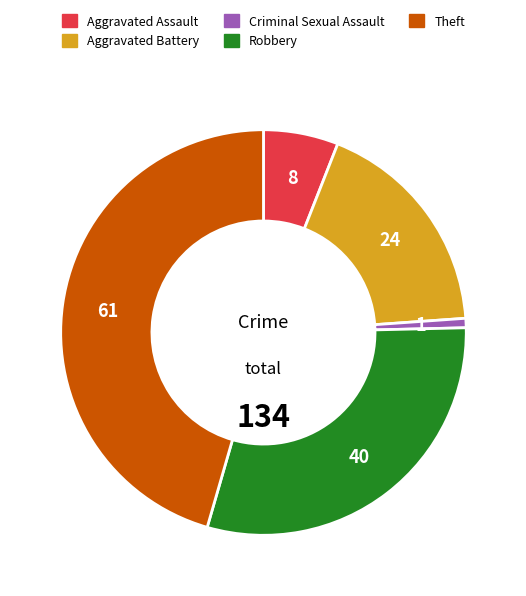

True or false: Criminal Sexual Assault accounts for 11% of the total.

False